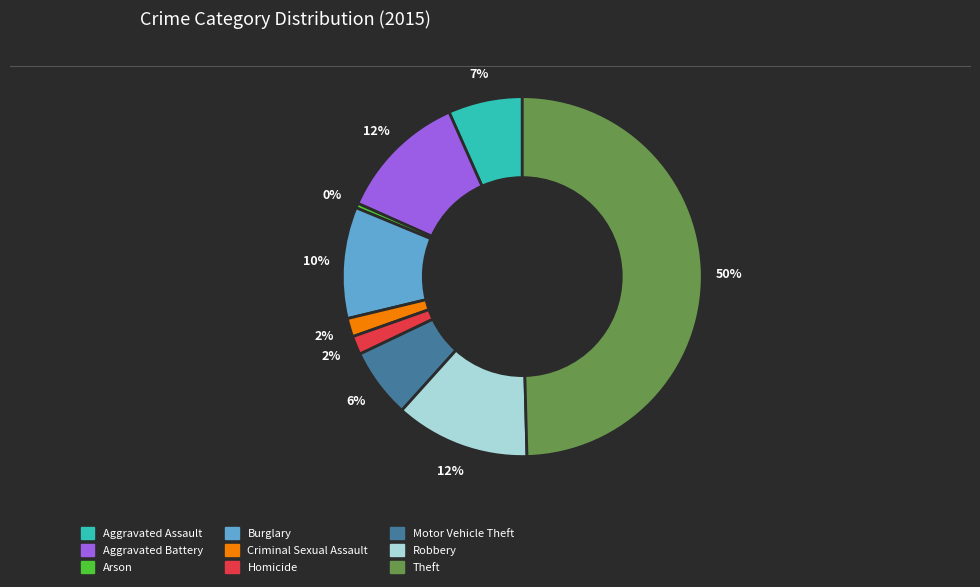

Which slice is the largest?

Theft